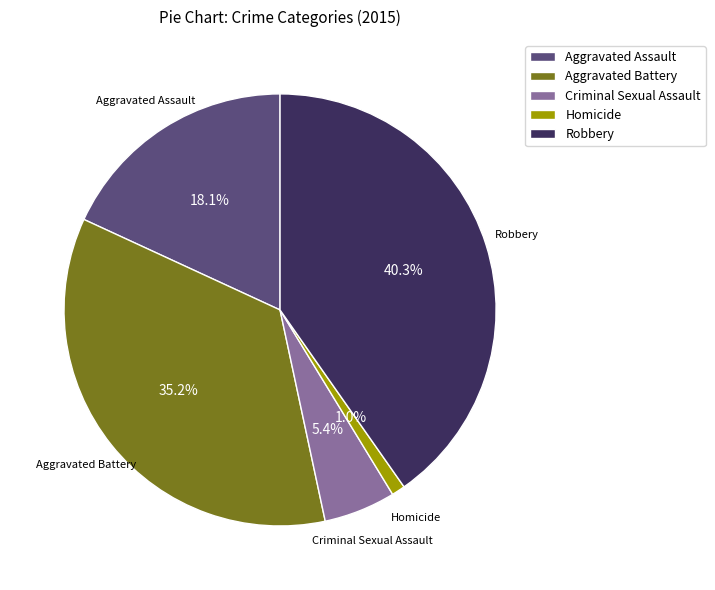

Combined, what portion of the pie is Aggravated Assault and Criminal Sexual Assault?

23.5%